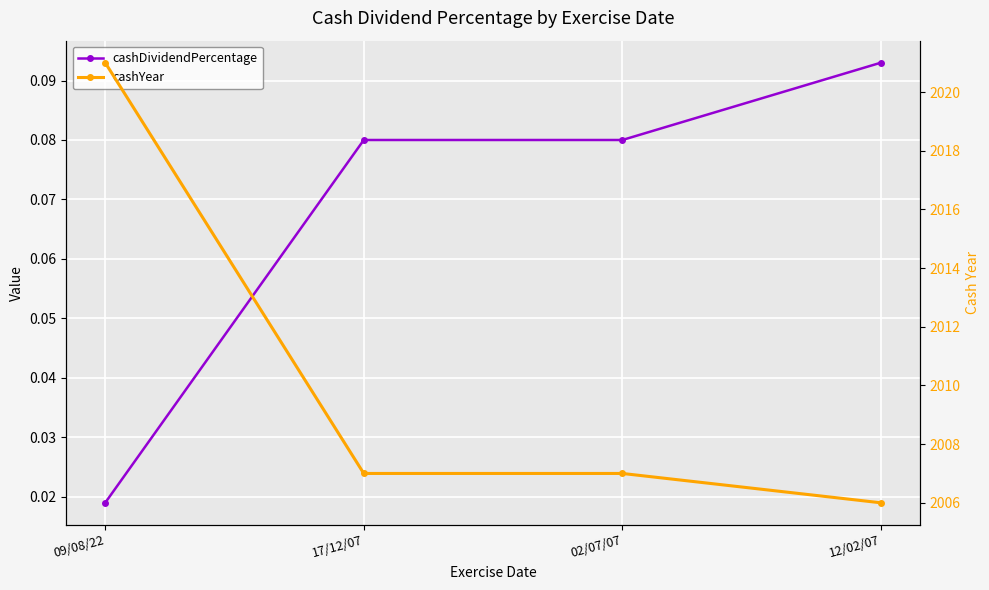

Count the cashDividendPercentage values in the range 0 to 1.

4